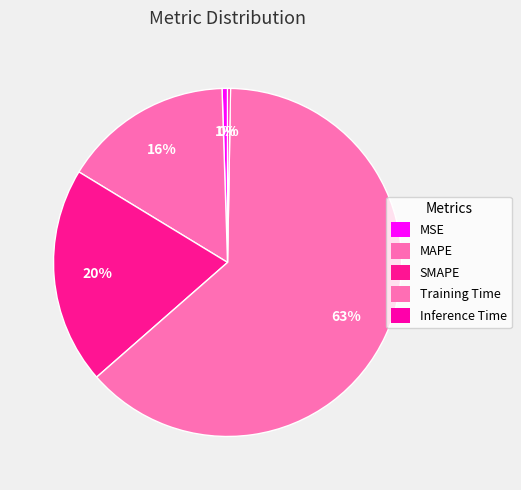

How many segments does this pie chart have?

5